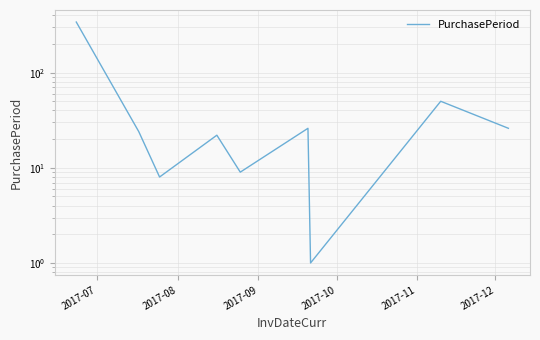

Count the number of values greater than 24.

4